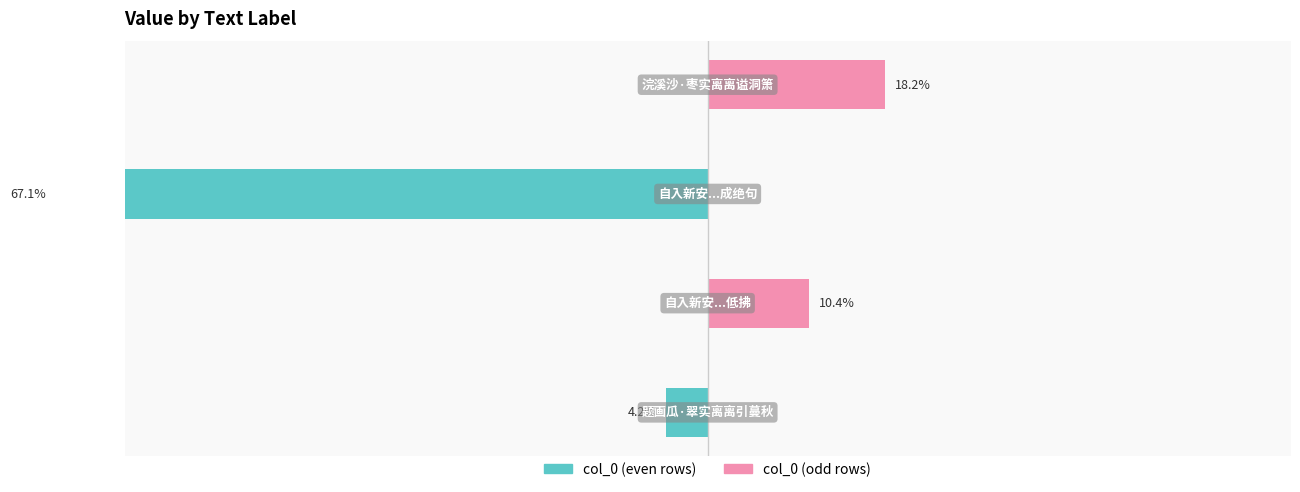

What value does the col_0 (odd) series have at 0?

18.2